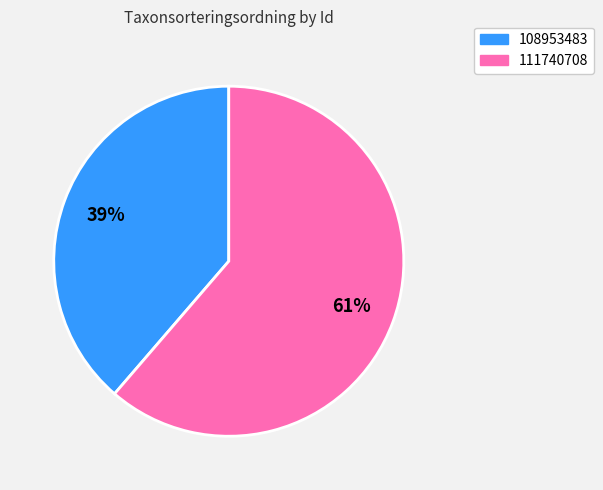

Rank the categories by value from lowest to highest.

108953483, 111740708